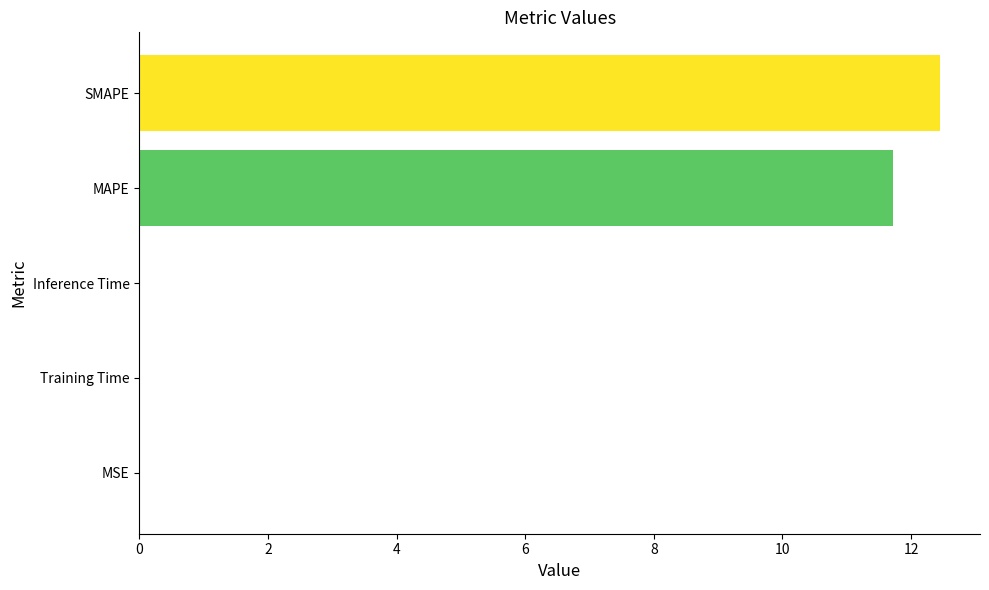

What is the average value?

4.8